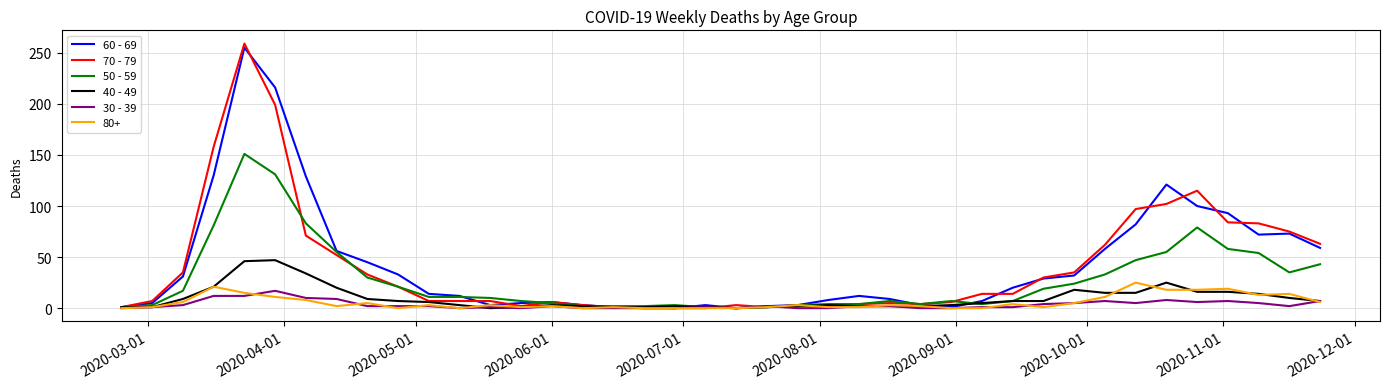

Does the chart display data point markers on the line(s)?

No